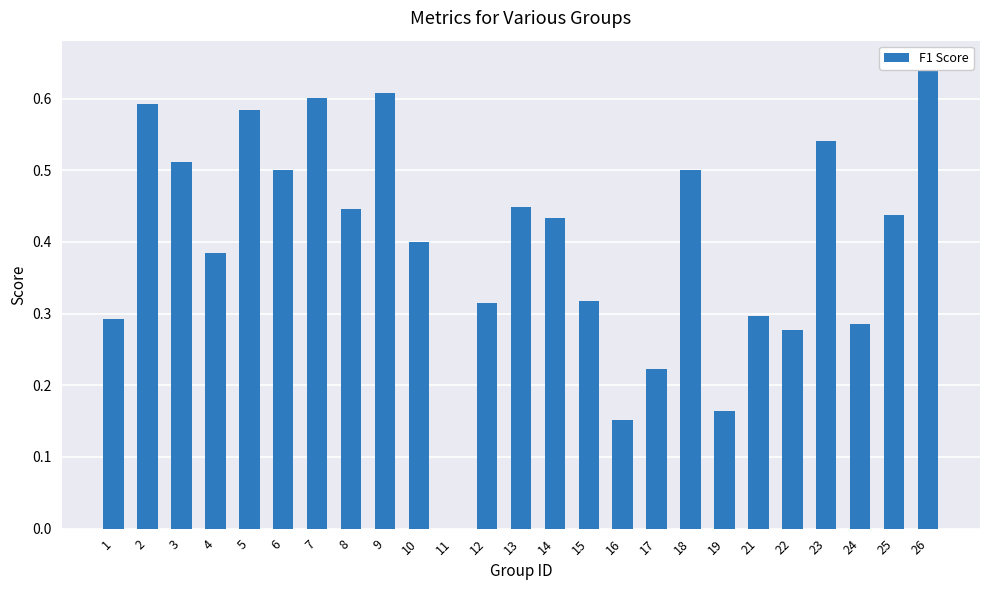

Are the bars grouped side by side (vs. stacked)?

No